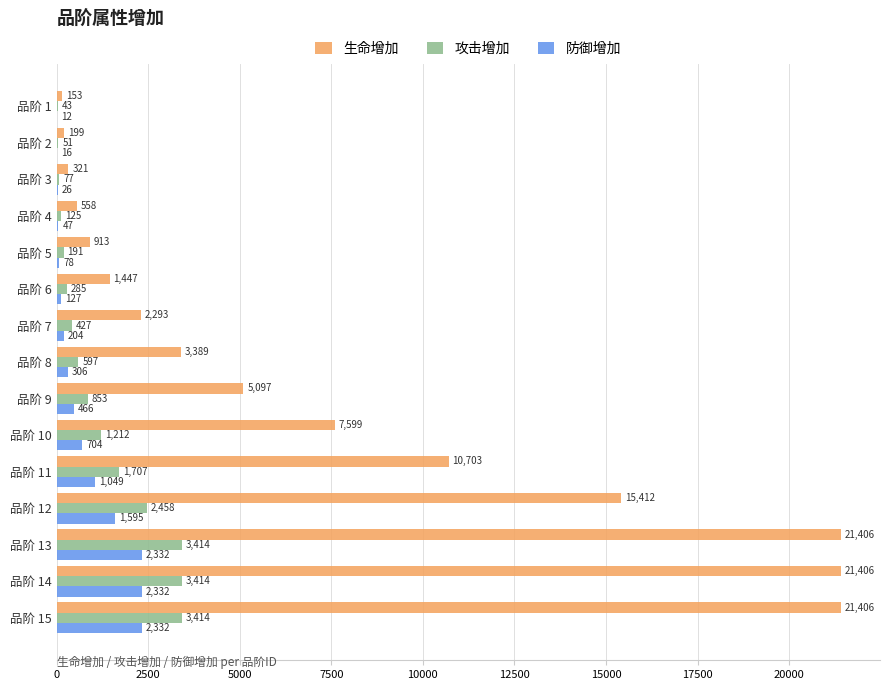

What is the highest value of the 生命增加 series?

21406